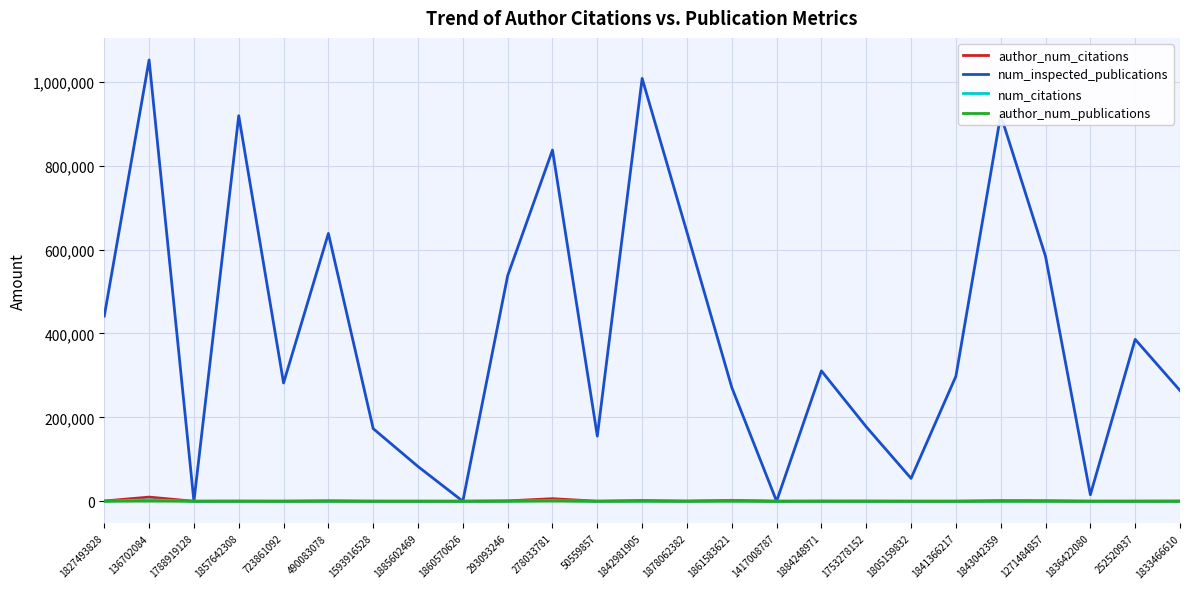

What is the greatest value displayed?

1051781